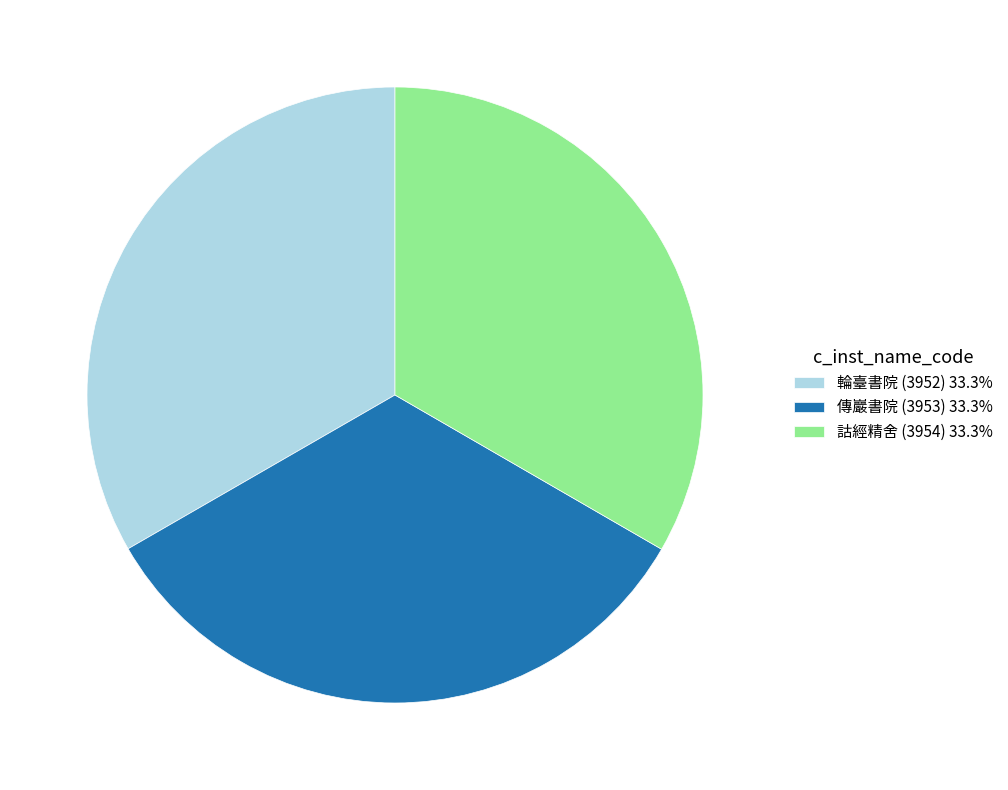

How many slices are in this pie chart?

3